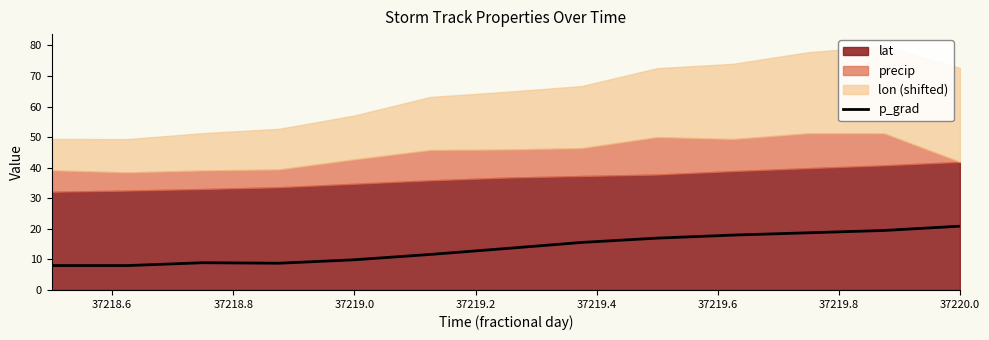

What is the lowest value of the p_grad series?

8.0